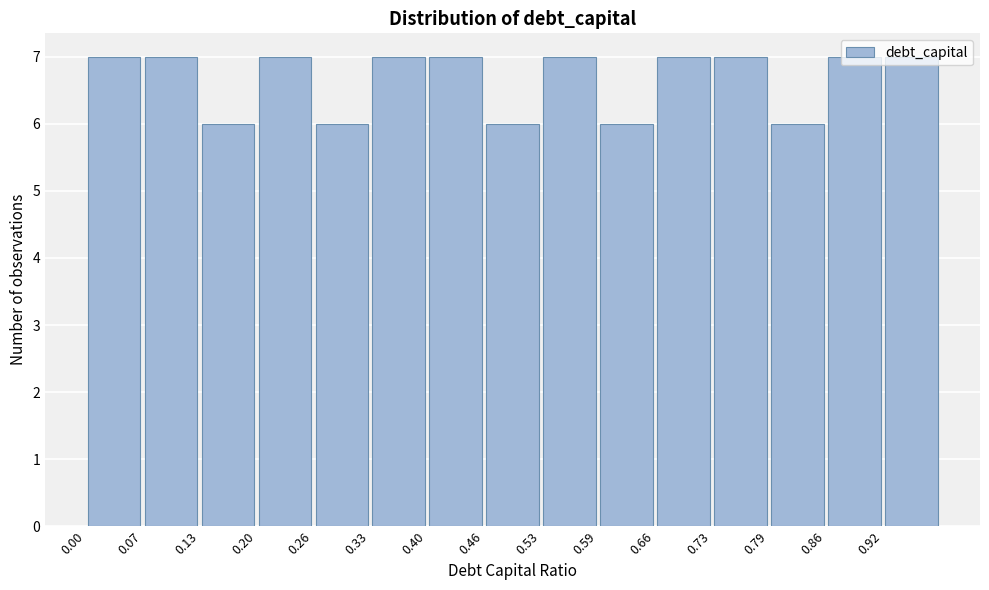

Reading left to right, list every bar in this chart as the range it spans on the x-axis followed by its height. Neither the bar edges nor the heights are printed on the chart, so give them approximately, as read against the axes.

0.000 to 0.066: 7
0.066 to 0.132: 7
0.132 to 0.198: 6
0.198 to 0.264: 7
0.264 to 0.330: 6
0.330 to 0.396: 7
0.396 to 0.462: 7
0.462 to 0.528: 6
0.528 to 0.594: 7
0.594 to 0.660: 6
0.660 to 0.726: 7
0.726 to 0.792: 7
0.792 to 0.858: 6
0.858 to 0.924: 7
0.924 to 0.990: 7